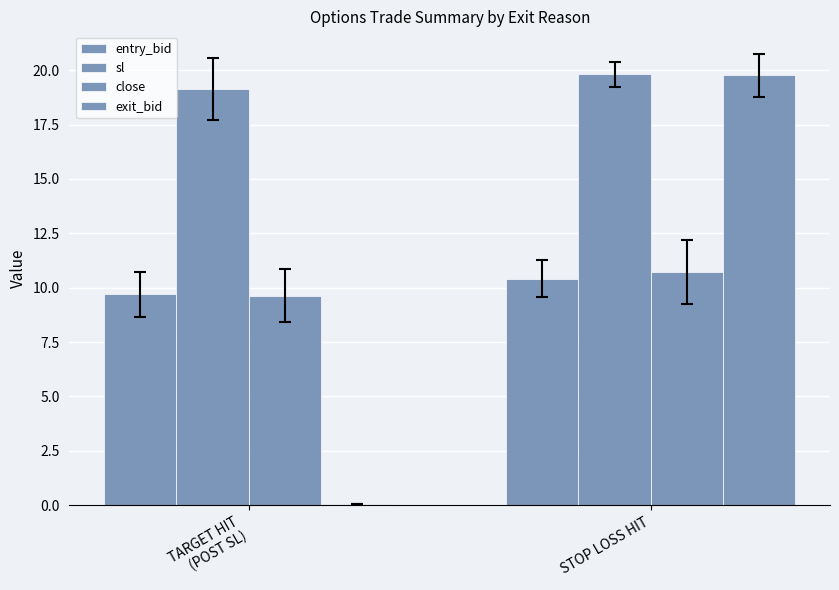

Are the bars grouped side by side (vs. stacked)?

Yes